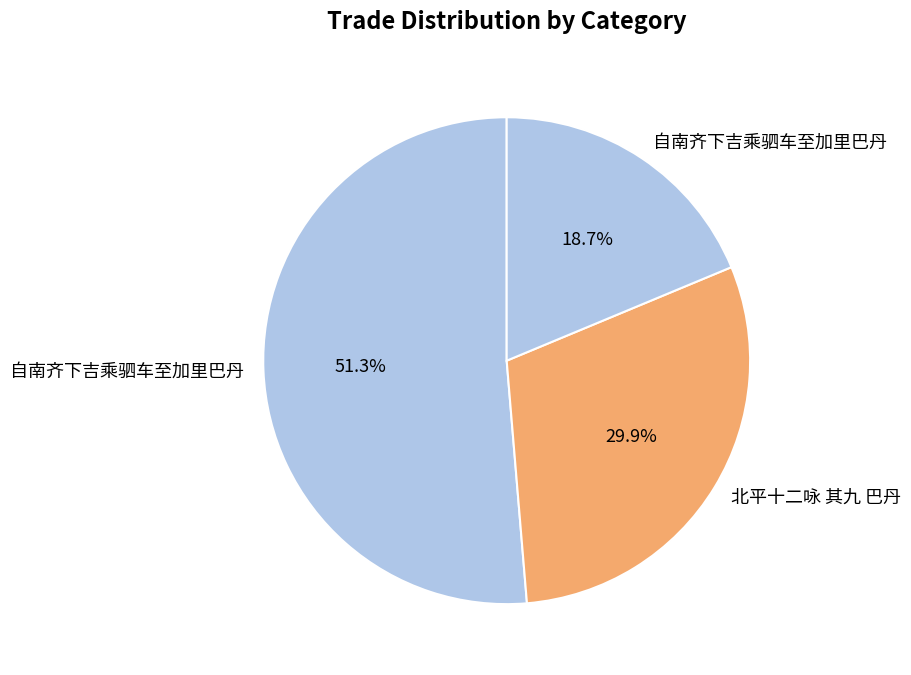

Count the number of slices in the pie.

3